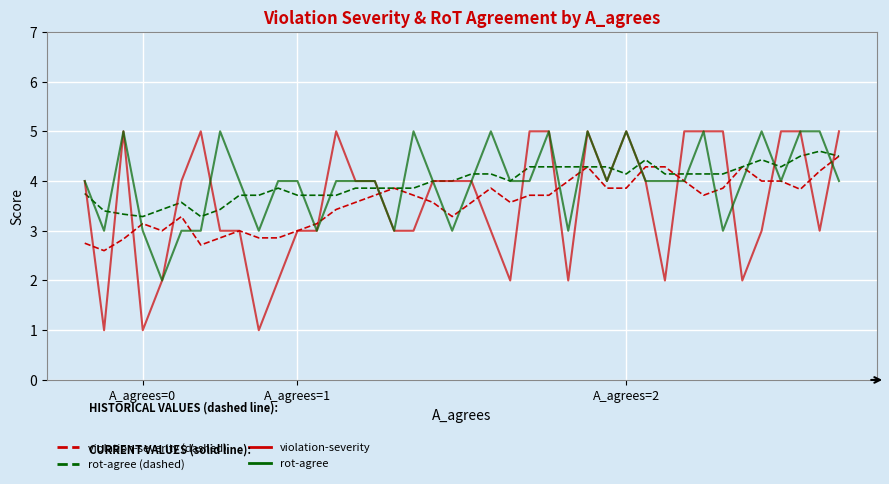

What is the average value of the rot-agree series?

4.0